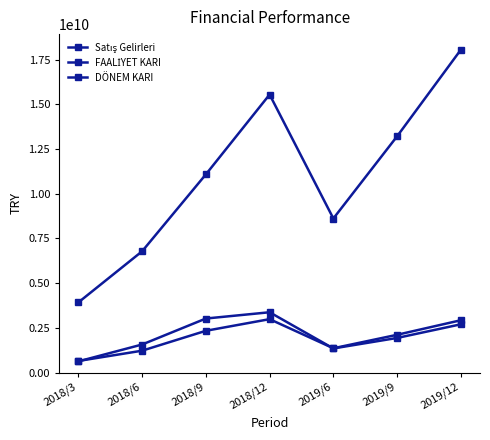

How many lines are shown in the chart?

3